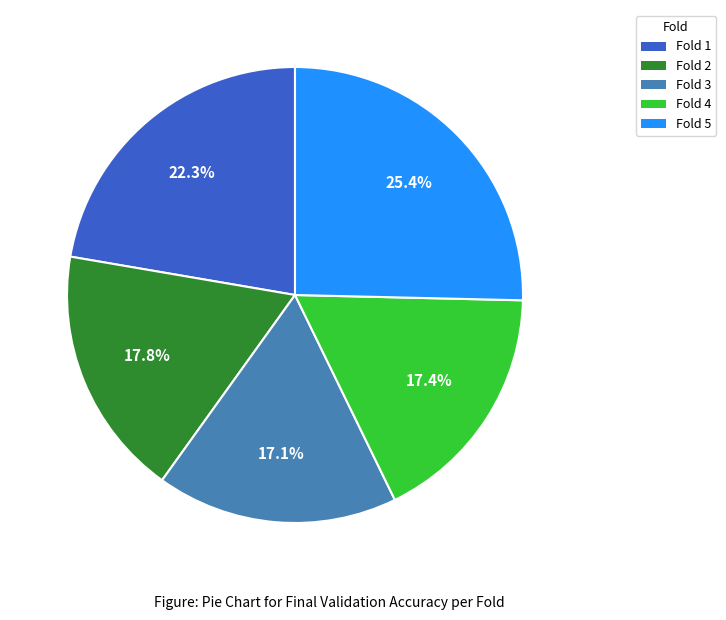

The Fold 3 slice represents 17% of the pie. True or false?

True